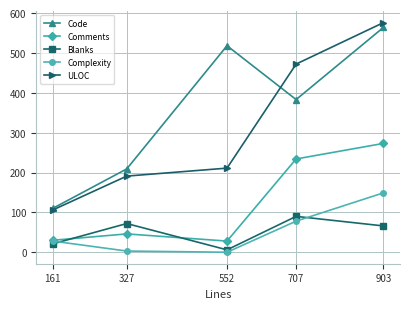

What is the value of the Comments point at the 2nd from the left?

46